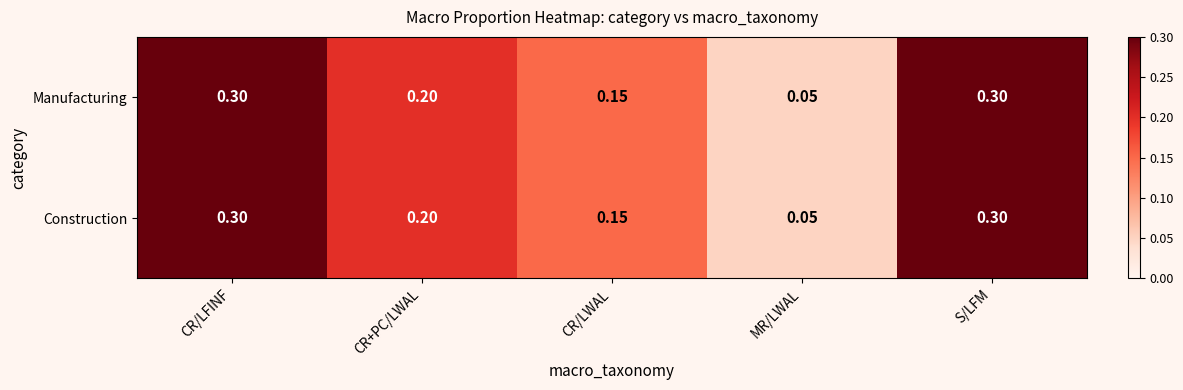

What is the greatest value displayed?

0.3